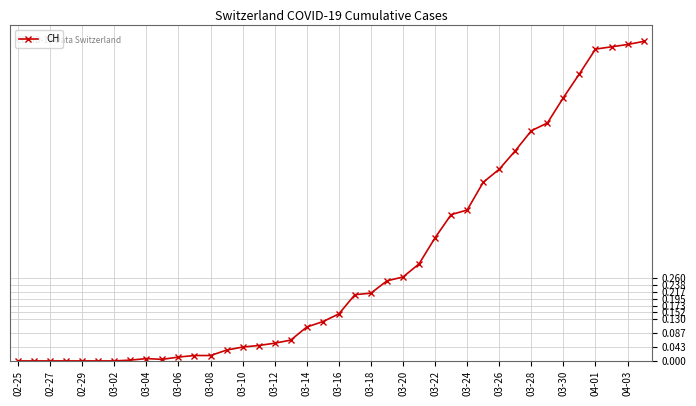

What is the sum of all values?

12.2